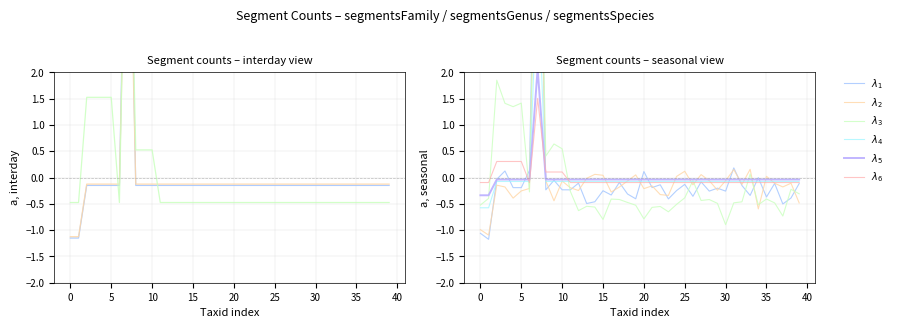

What is the difference between the second highest and second lowest values in the $\lambda_6$ series?

0.4